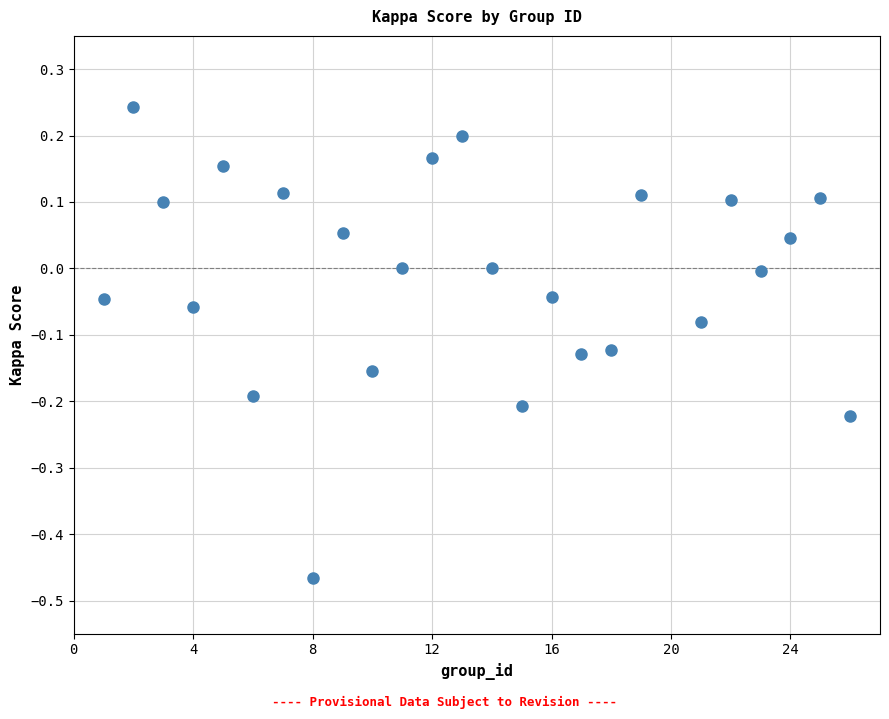

What is the range of X values (max minus min)?

25.0